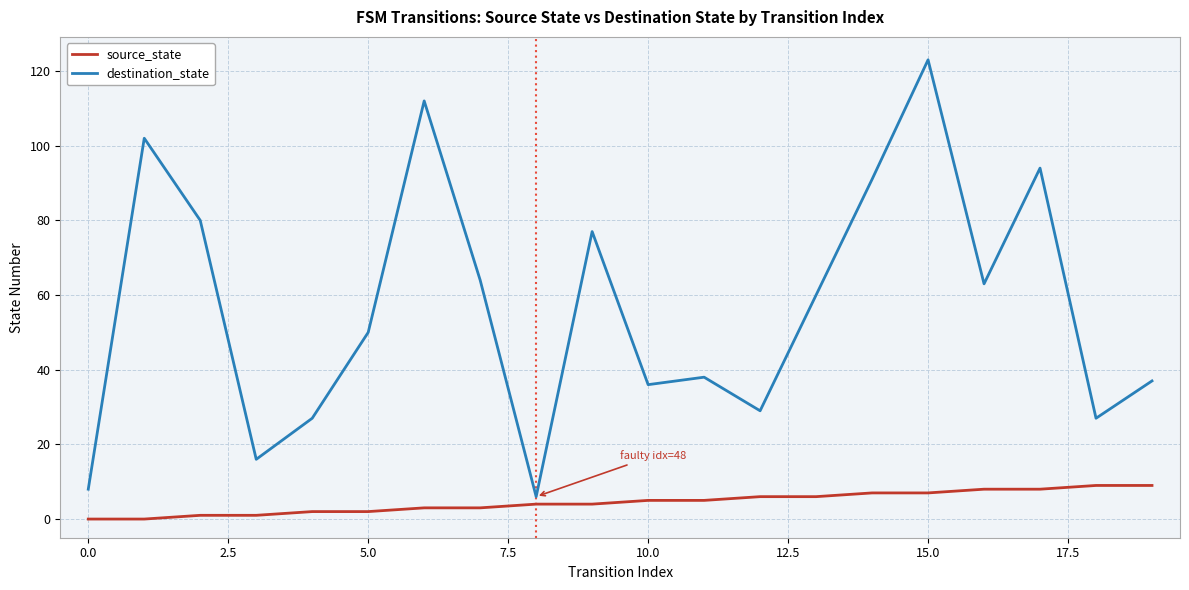

Which series has the widest spread of values?

destination_state